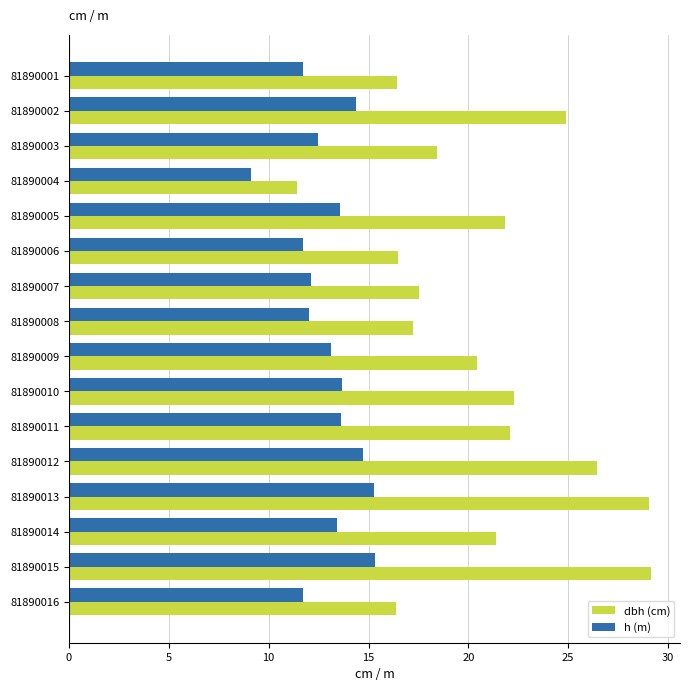

What is the difference between the highest and lowest values at 81890007?

5.4